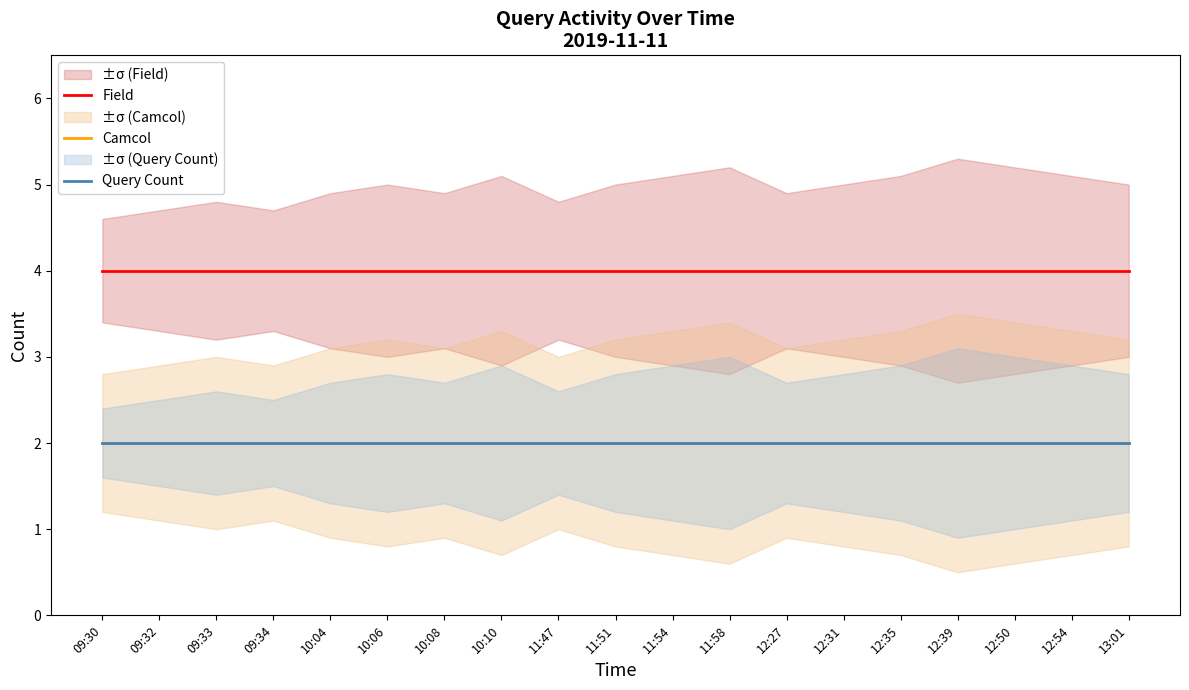

List the labels in order of Field value, largest first.

09:30, 09:32, 09:33, 09:34, 10:04, 10:06, 10:08, 10:10, 11:47, 11:51, 11:54, 11:58, 12:27, 12:31, 12:35, 12:39, 12:50, 12:54, 13:01